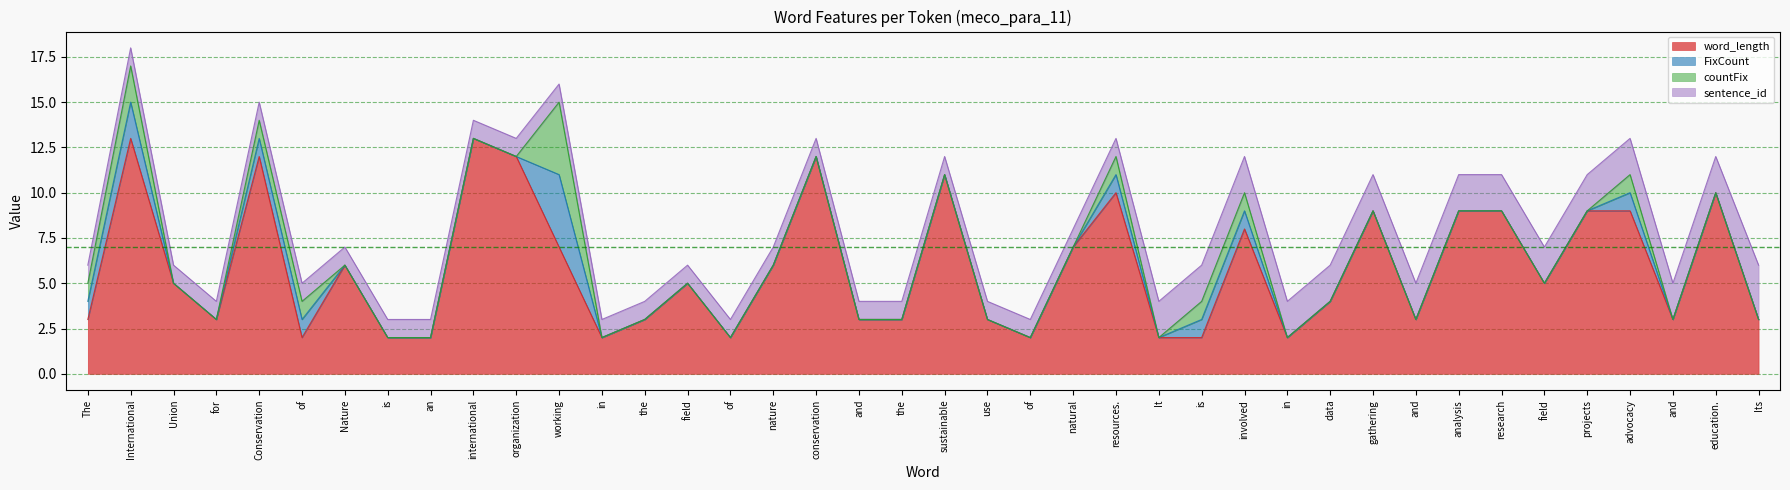

Does the chart display data point markers on the line(s)?

No